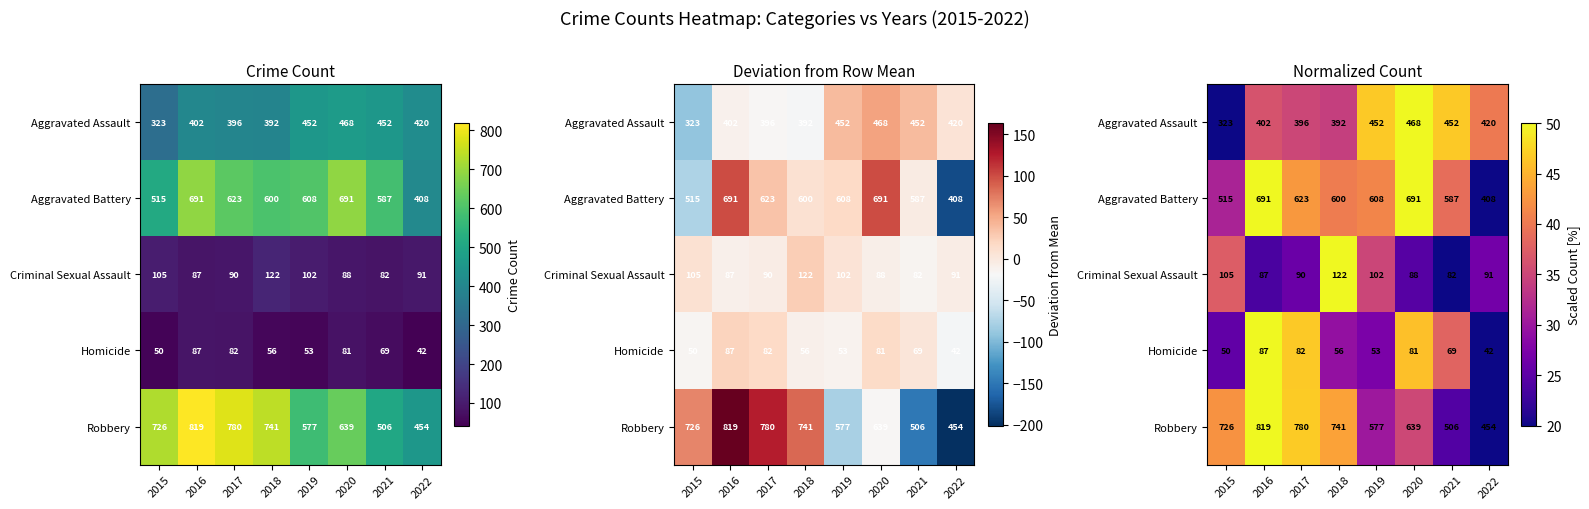

Which series has the widest spread of values?

Robbery